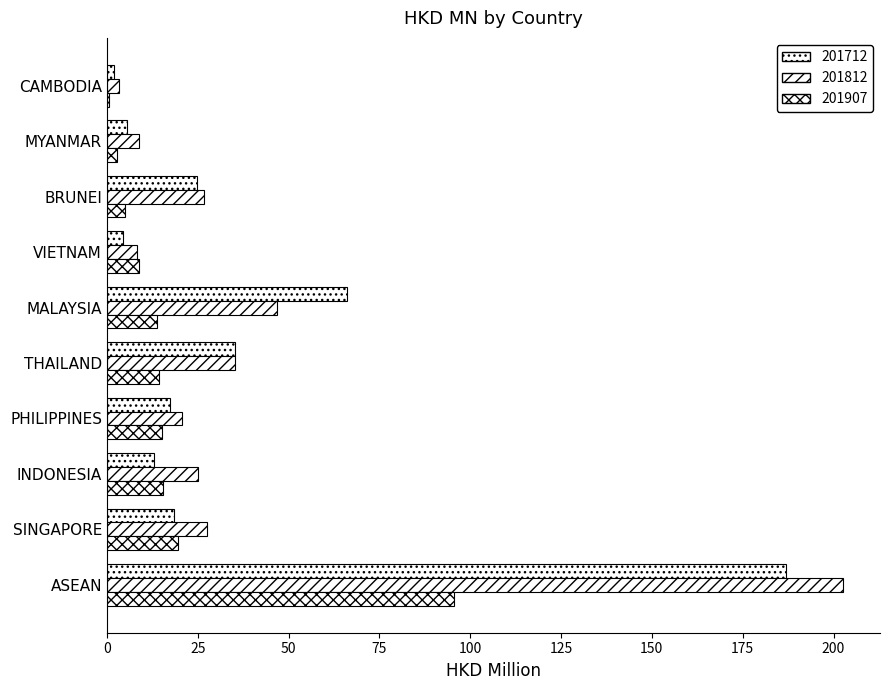

List the series in order of their peak value, highest first.

201812, 201712, 201907